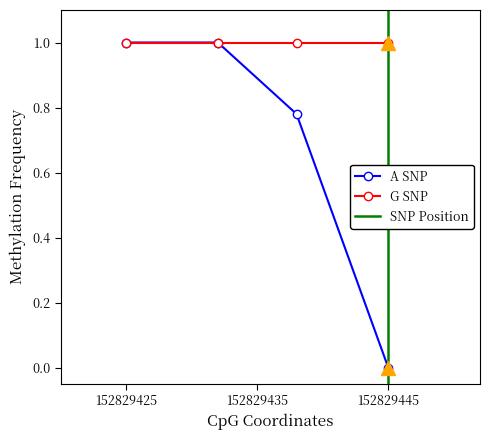

Is it true that A SNP equals 0.0 at 152829445?

True